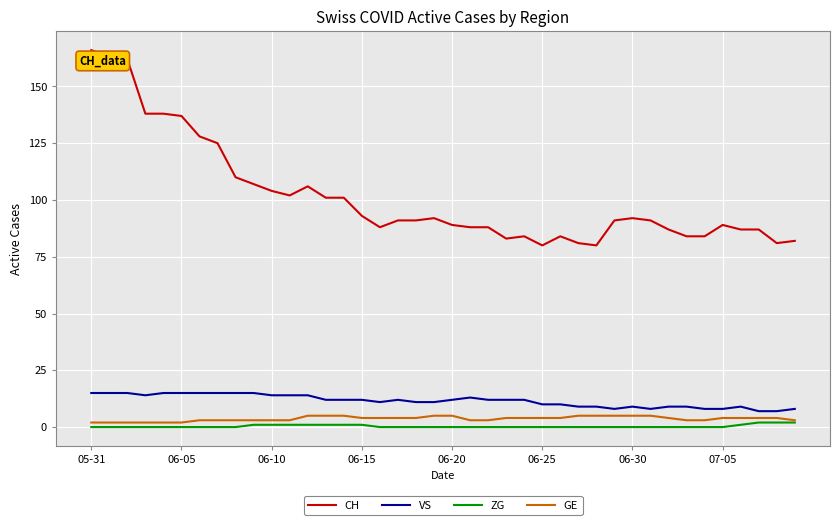

Which series has the largest total across all categories?

CH